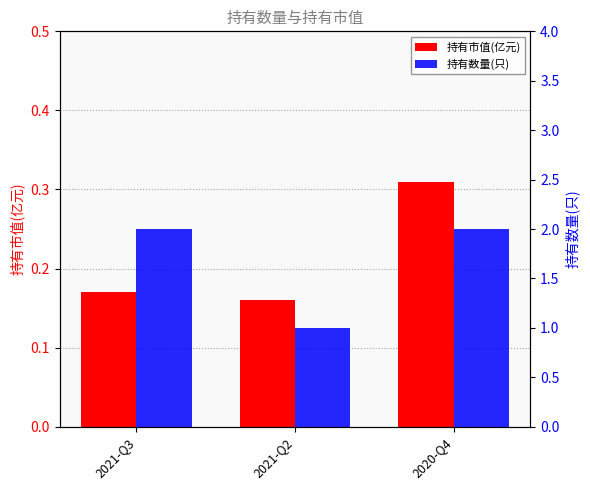

How many bars are there in total?

6